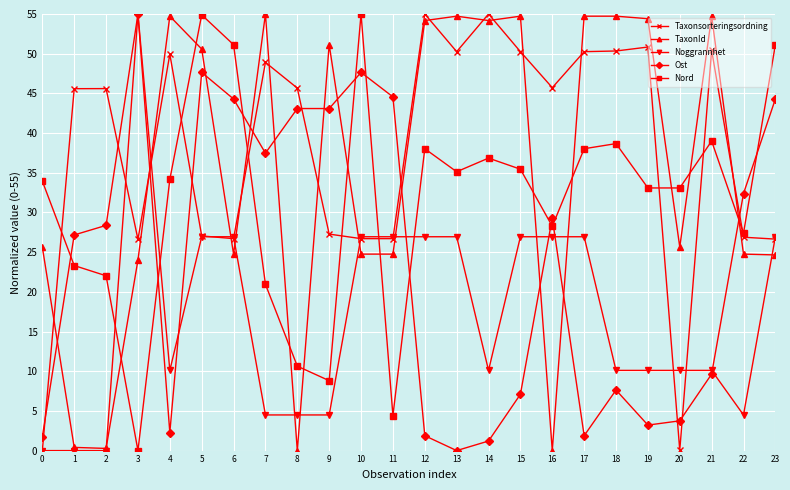

What is the difference between the maximum and minimum values in the Noggrannhet series?

55.0